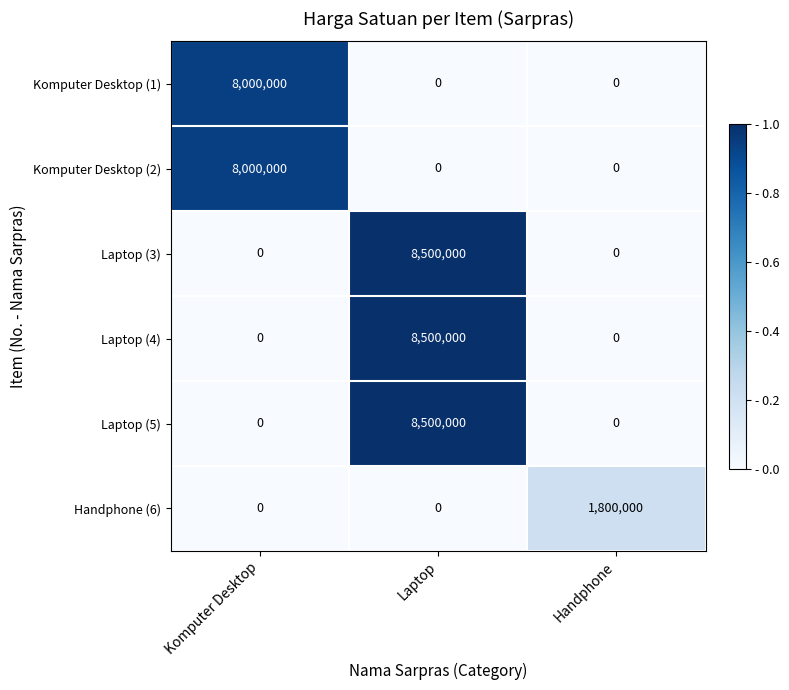

Which label corresponds to the largest value in the chart?

Laptop